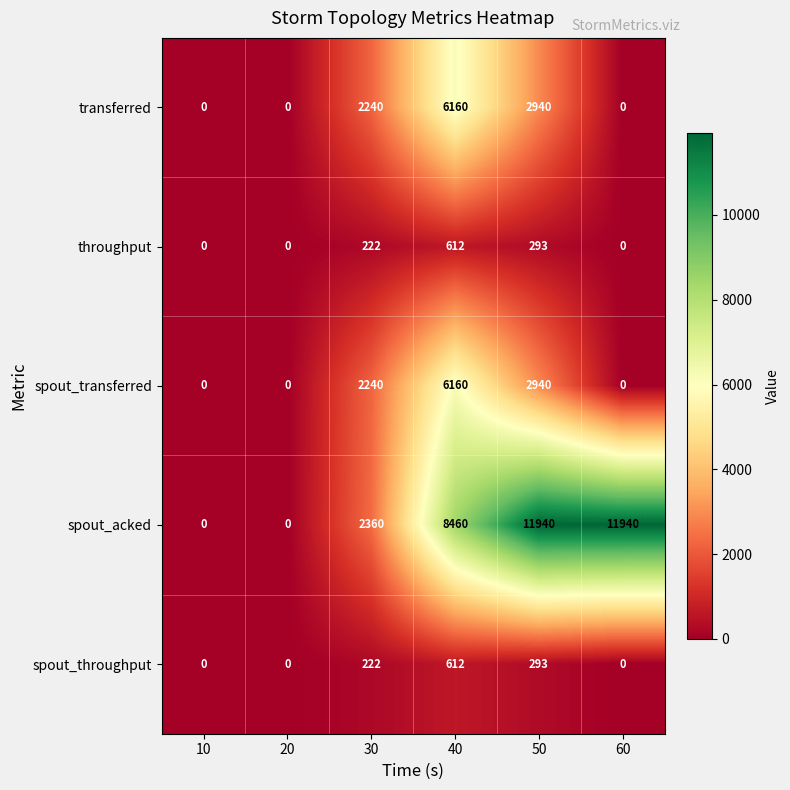

At which category is the sum across all series the highest?

40